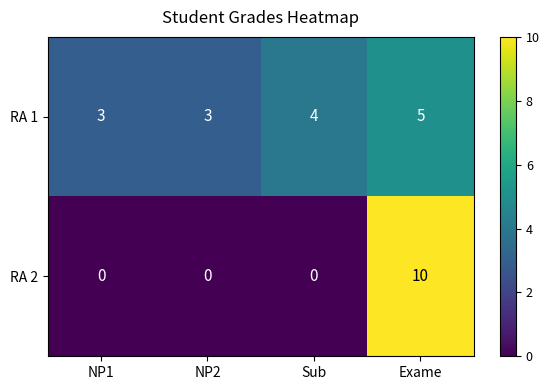

What is the sum of all RA 2 values?

10